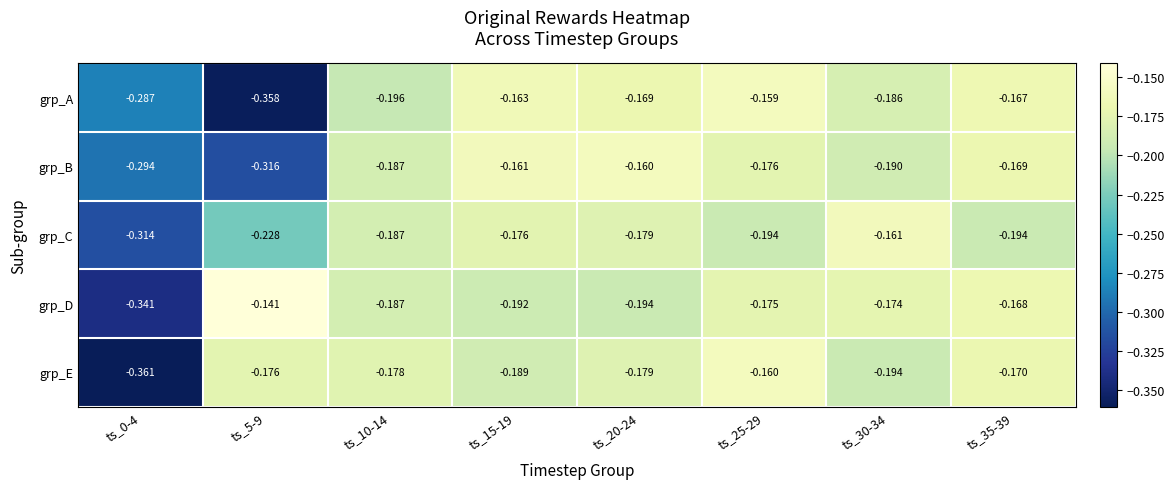

Between ts_5-9 and ts_25-29, which series saw the biggest shift?

grp_A